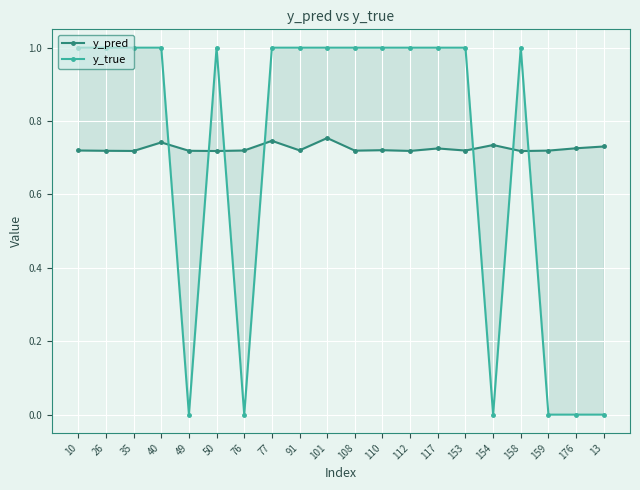

How many lines are shown in the chart?

2